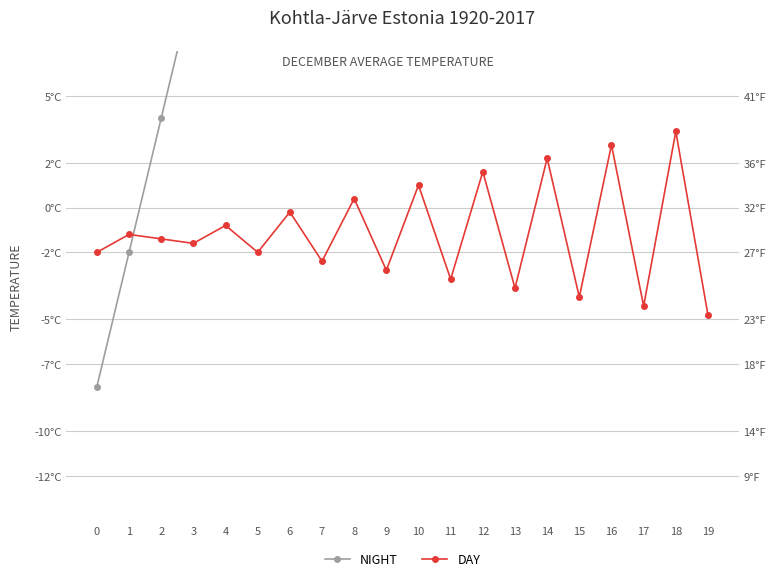

Reading left to right, transcribe all the data shown in this chart.

NIGHT: -8.0	-2.0	4.0	10.0	16.0	22.0	28.0	34.0	40.0	46.0	52.0	58.0	64.0	70.0	76.0	82.0	88.0	94.0	100.0	106.0
DAY: -2.0	-1.2	-1.4	-1.6	-0.8	-2.0	-0.2	-2.4	0.4	-2.8	1.0	-3.2	1.6	-3.6	2.2	-4.0	2.8	-4.4	3.4	-4.8